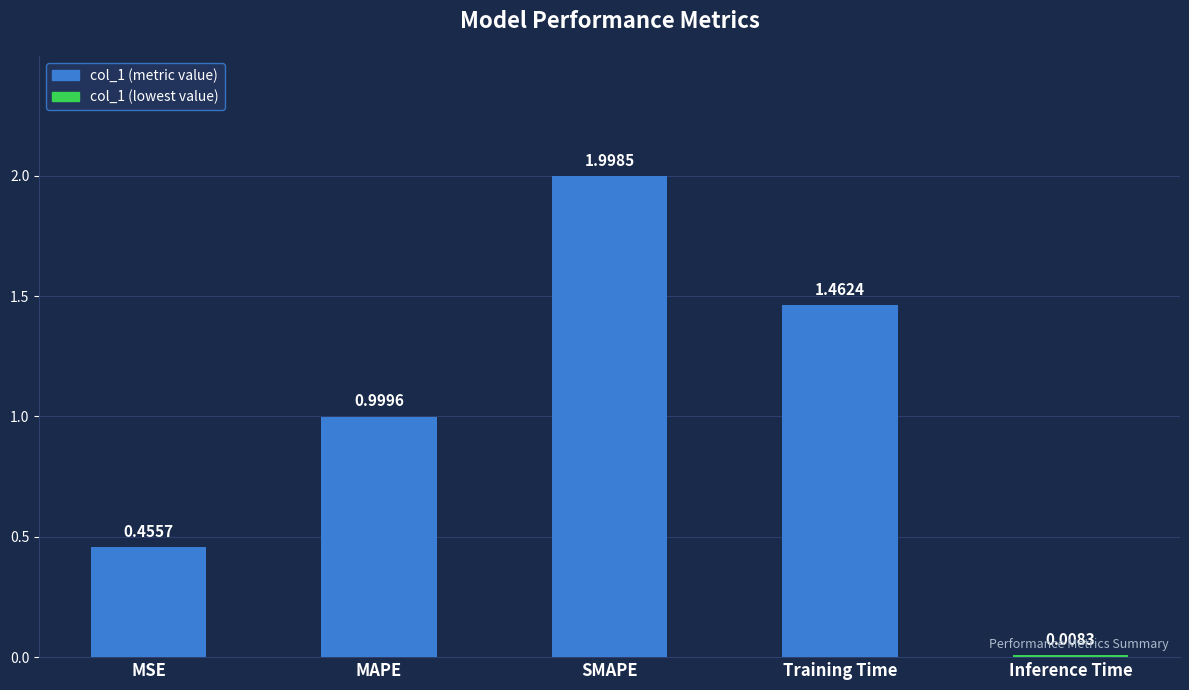

What is the change in value from MAPE to Inference Time?

-1.0